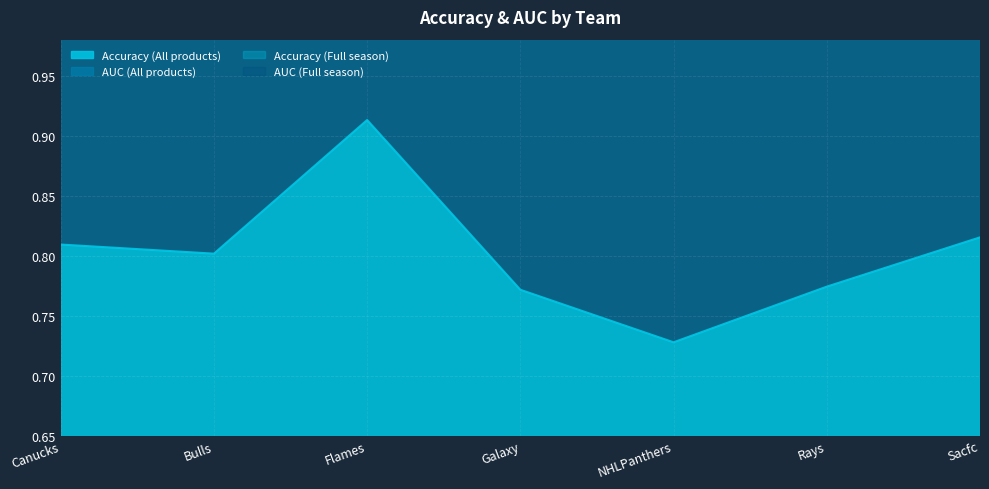

At which category does Accuracy (All products) reach its first local peak?

Flames